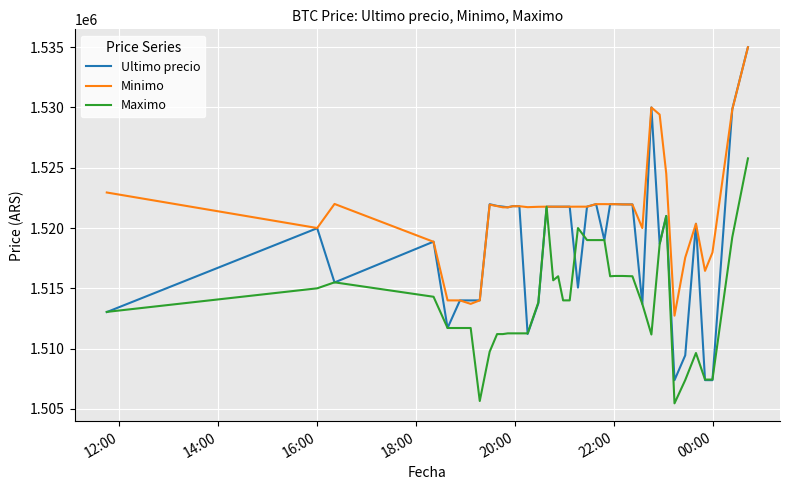

What is the smallest value displayed?

1505462.0